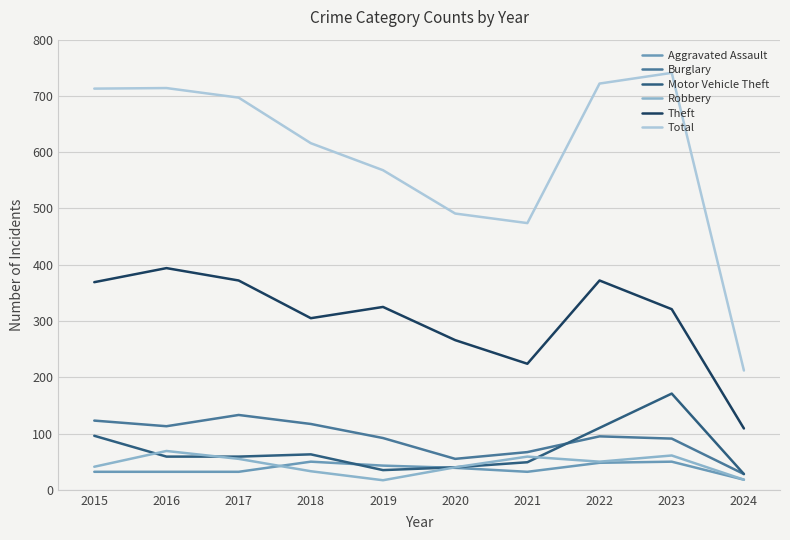

In Robbery, how many points are higher than both neighbors (excluding endpoints)?

3